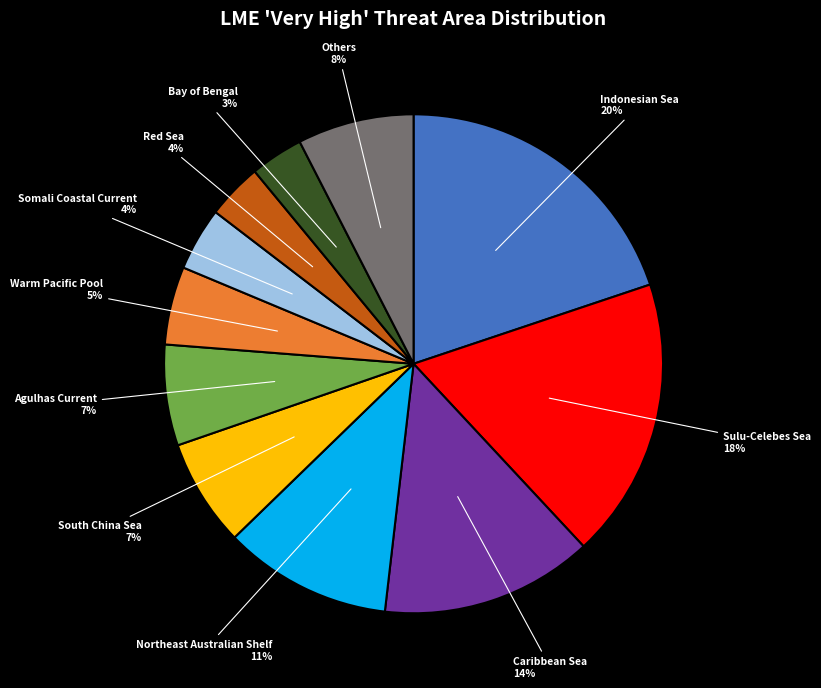

Is there any slice that represents more than half of the pie?

No